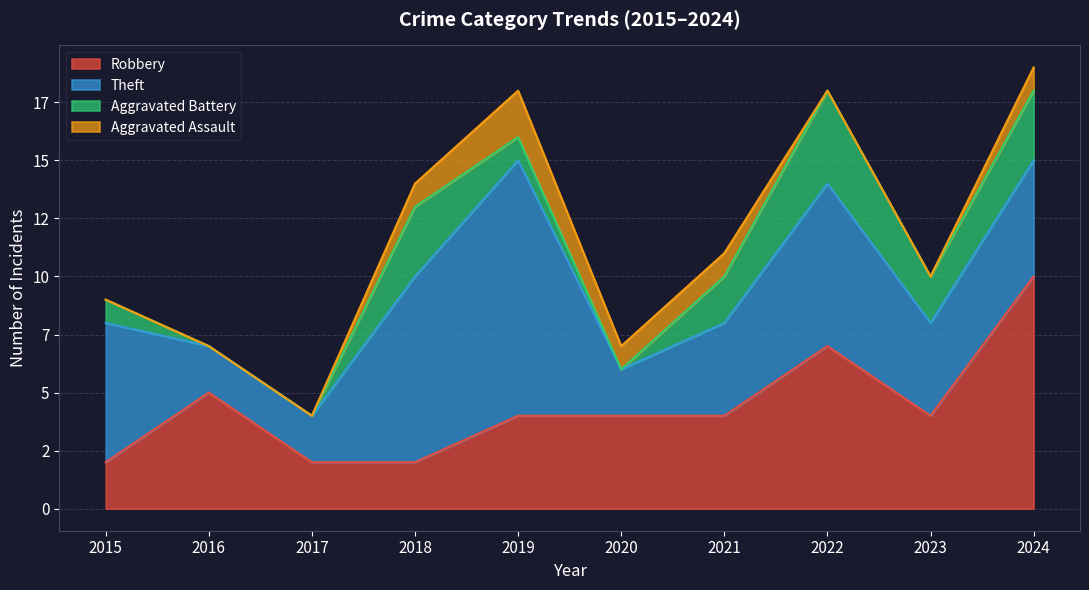

What are all the series names shown in the legend?

Robbery, Theft, Aggravated Battery, Aggravated Assault